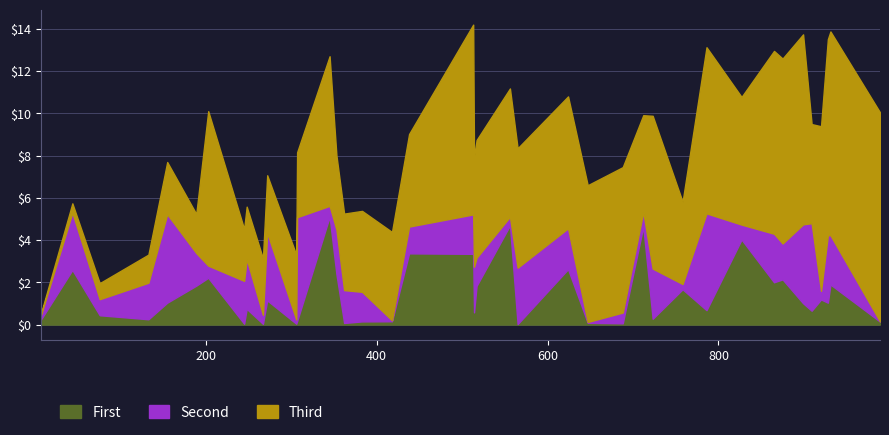

What is the highest value of the First series?

5.1